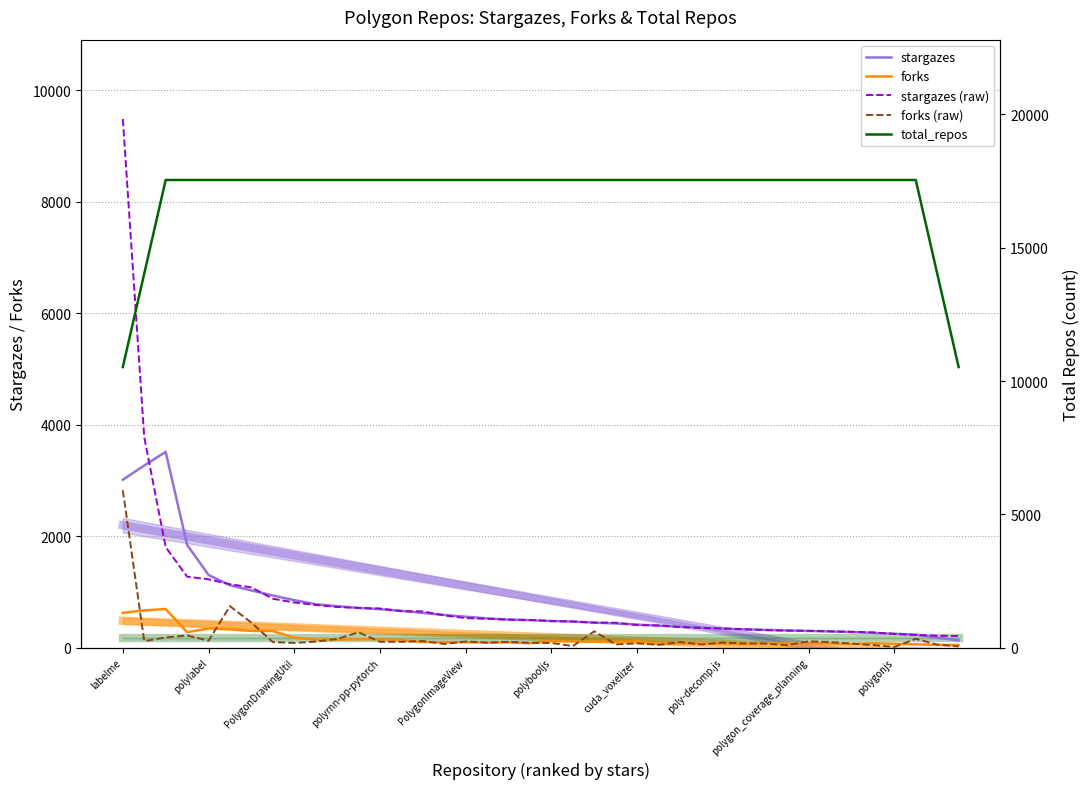

Reading left to right, list all the values displayed in this chart.

stargazes: 3013.0	3267.8	3513.0	1843.8	1305.2	1119.8	1027.2	935.4	853.6	779.8	744.8	713.8	690.6	660.4	623.8	586.8	556.0	525.4	505.0	493.0	479.2	468.4	450.0	434.4	414.6	395.6	374.6	359.4	342.6	329.6	319.2	309.0	300.2	292.2	280.4	265.6	250.0	234.8	179.8	130.4
forks: 625.0	668.8	694.0	278.2	344.4	327.8	301.0	297.6	179.8	145.2	146.2	150.2	152.2	134.2	101.4	98.4	98.2	92.0	95.6	79.2	119.8	110.4	108.8	102.0	116.2	69.0	76.0	75.4	80.2	69.2	80.4	82.0	81.4	76.0	69.8	78.8	69.8	59.6	50.2	47.4
stargazes (raw): 9485.0	3775.0	1805.0	1274.0	1226.0	1139.0	1082.0	878.0	811.0	767.0	730.0	713.0	703.0	656.0	651.0	579.0	530.0	518.0	502.0	498.0	477.0	470.0	449.0	448.0	406.0	399.0	371.0	354.0	343.0	330.0	315.0	306.0	302.0	292.0	286.0	275.0	247.0	228.0	214.0	210.0
forks (raw): 2824.0	117.0	184.0	219.0	126.0	745.0	448.0	101.0	85.0	109.0	156.0	275.0	106.0	105.0	119.0	66.0	111.0	91.0	104.0	88.0	84.0	29.0	294.0	57.0	80.0	50.0	100.0	58.0	92.0	77.0	74.0	45.0	114.0	100.0	74.0	47.0	14.0	159.0	55.0	23.0
total_repos: 10525.8	14034.4	17543.0	17543.0	17543.0	17543.0	17543.0	17543.0	17543.0	17543.0	17543.0	17543.0	17543.0	17543.0	17543.0	17543.0	17543.0	17543.0	17543.0	17543.0	17543.0	17543.0	17543.0	17543.0	17543.0	17543.0	17543.0	17543.0	17543.0	17543.0	17543.0	17543.0	17543.0	17543.0	17543.0	17543.0	17543.0	17543.0	14034.4	10525.8